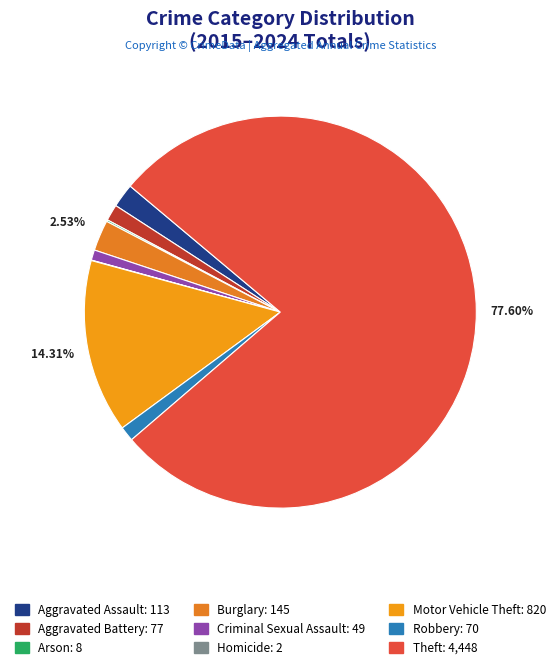

To the nearest percent, what is the combined percentage of Theft and Aggravated Assault?

80%